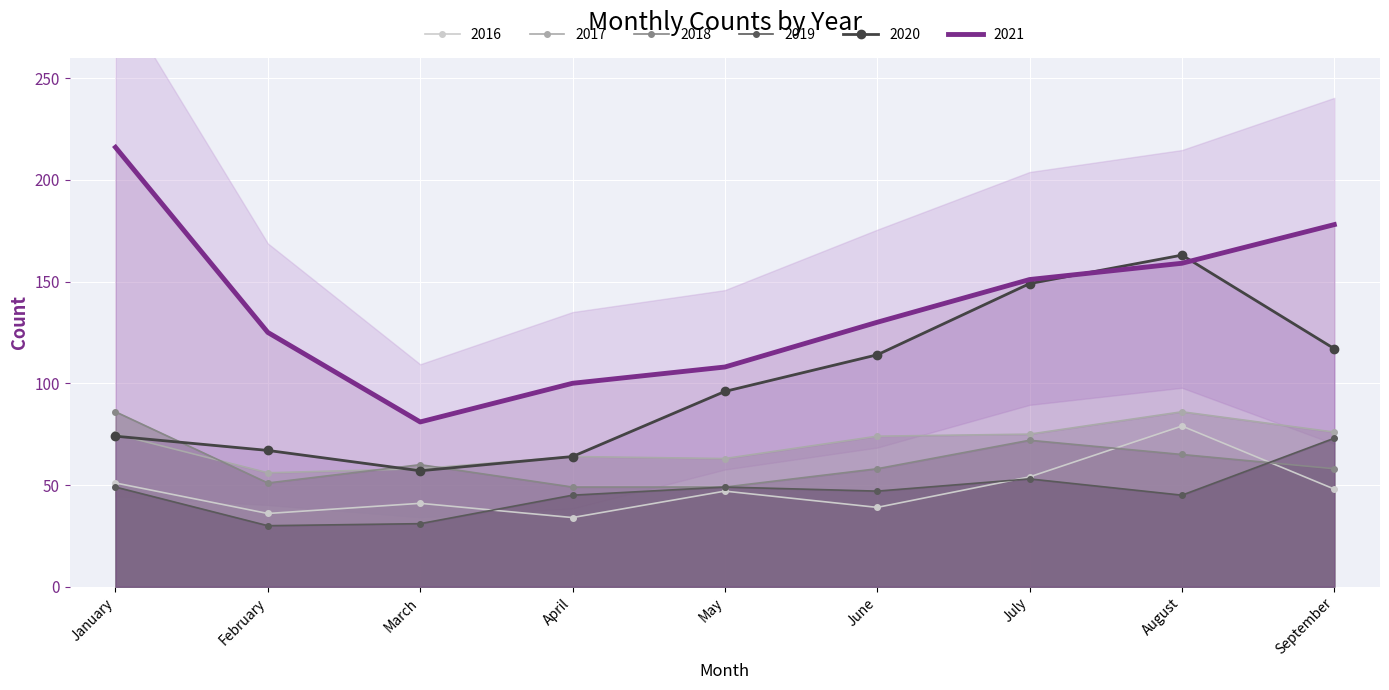

Which label corresponds to the smallest value in the chart?

February